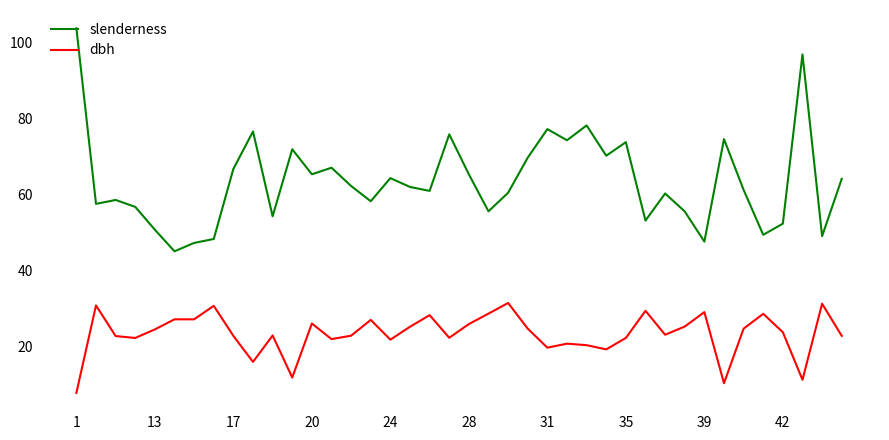

List the series in order of their peak value, highest first.

slenderness, dbh